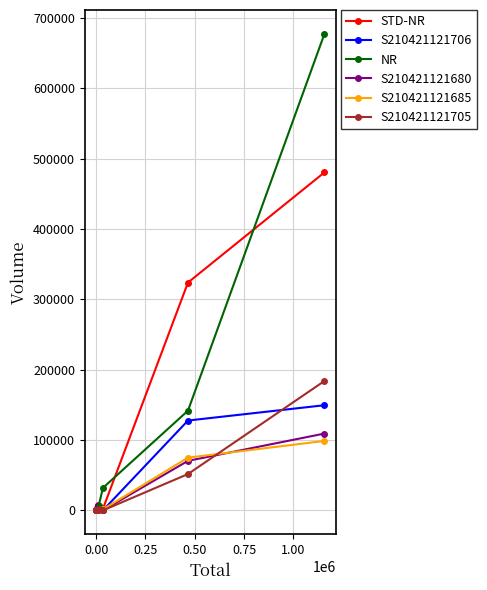

True or false: S210421121705 and S210421121706 cross at least once.

True